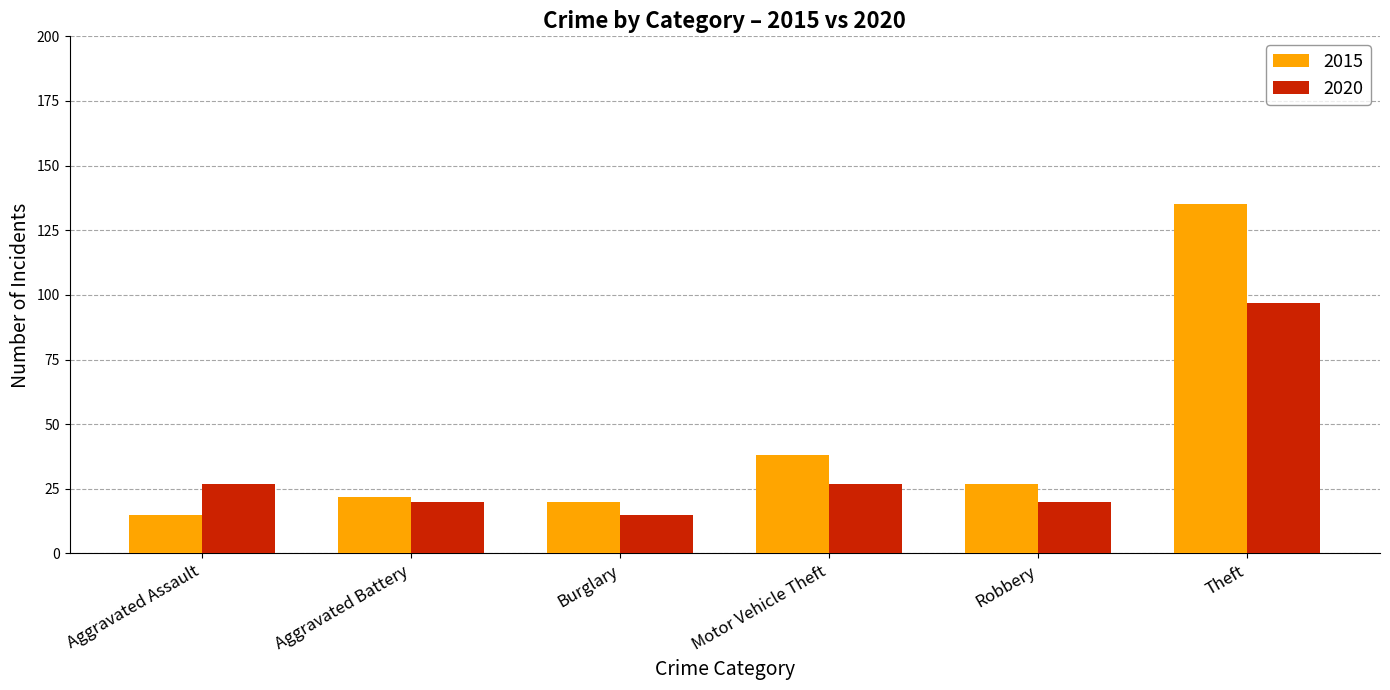

What is the sum of the 2015 values at Theft and Motor Vehicle Theft?

173